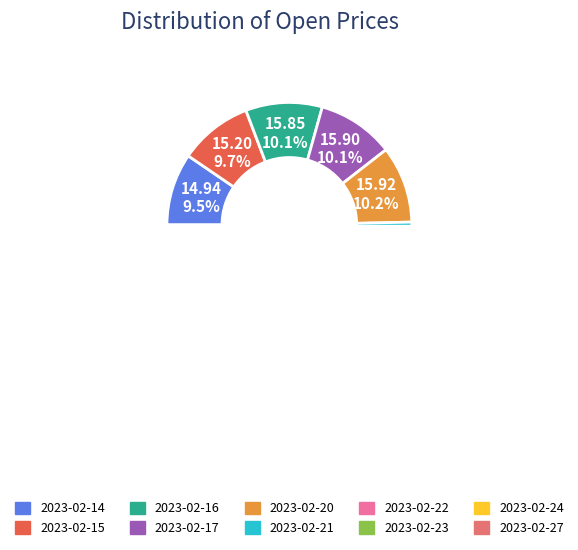

The 2023-02-17 slice represents 24% of the pie. True or false?

False